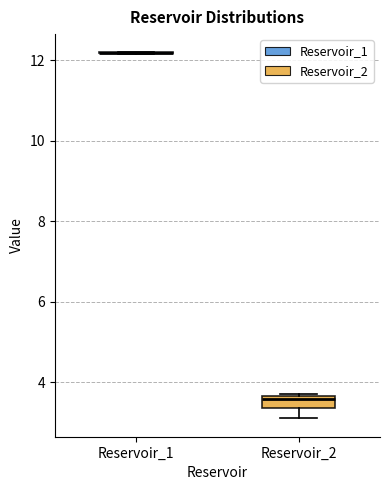

Where is the upper edge of the box for Reservoir_2 on the y-axis? The values are not printed on the chart, so give them approximately, as read against the axis.

3.6